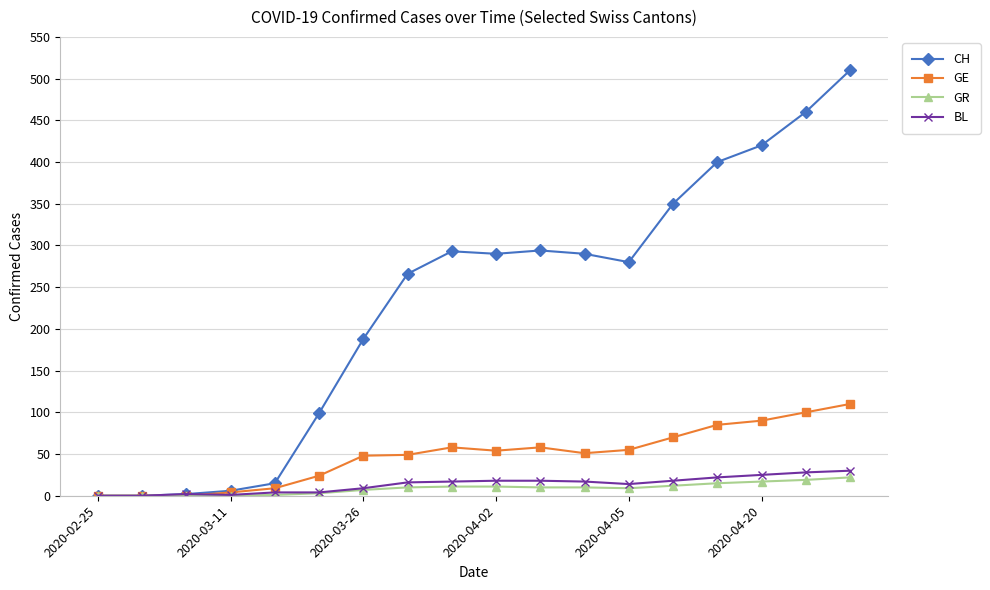

Does the chart display data point markers on the line(s)?

Yes